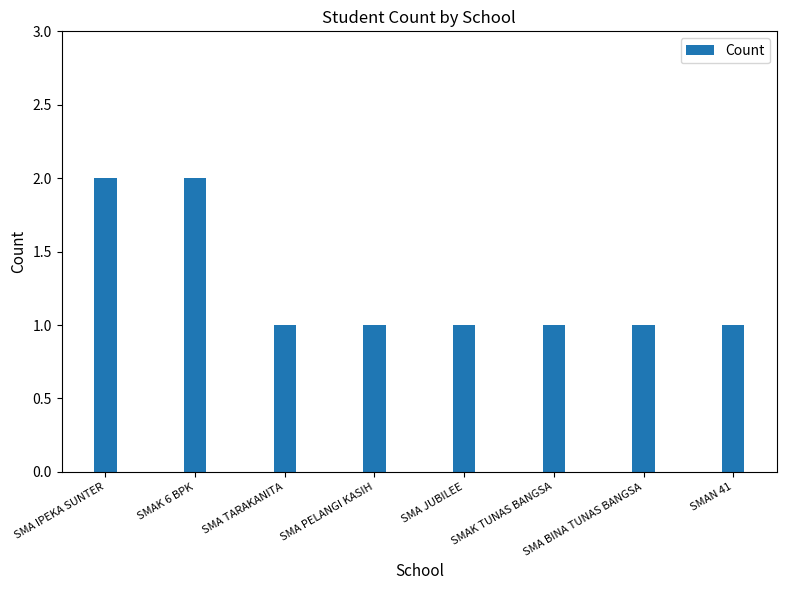

True or false: the data shows 1 at SMA PELANGI KASIH.

True